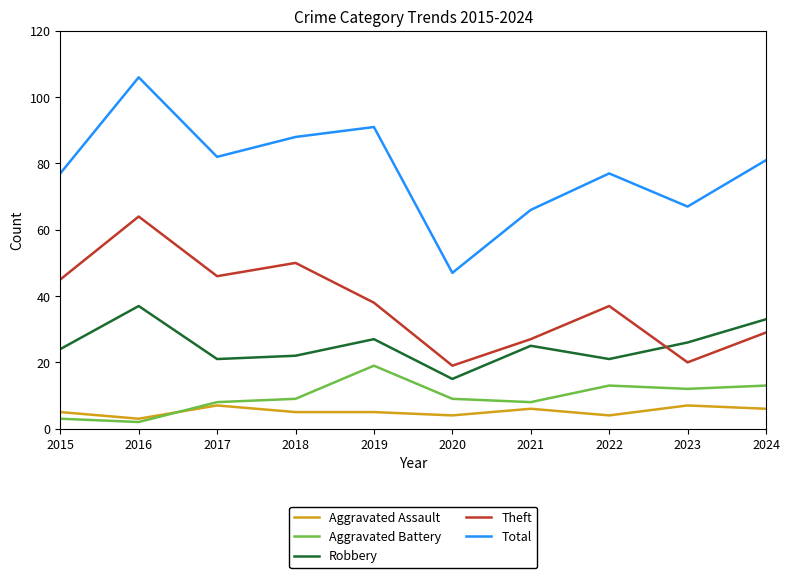

True or false: Aggravated Assault and Aggravated Battery cross at least once.

True